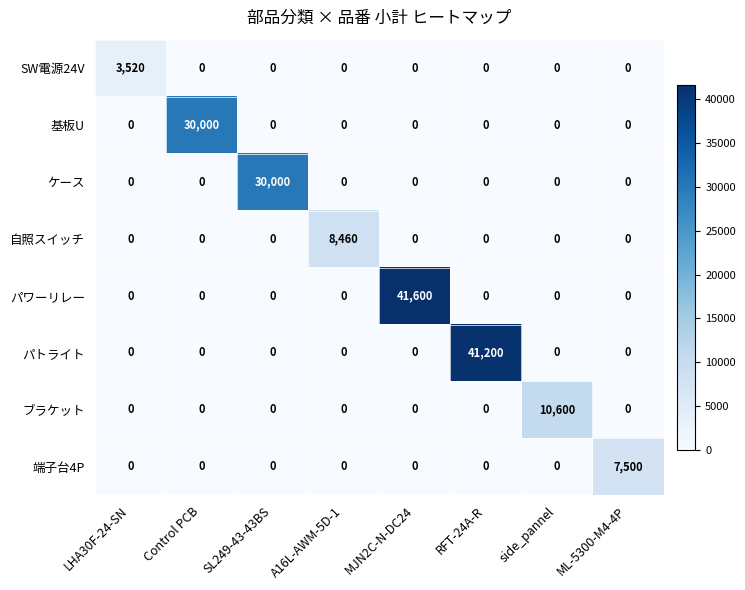

Between LHA30F-24-SN and A16L-AWM-5D-1, which series saw the biggest shift?

自照スイッチ